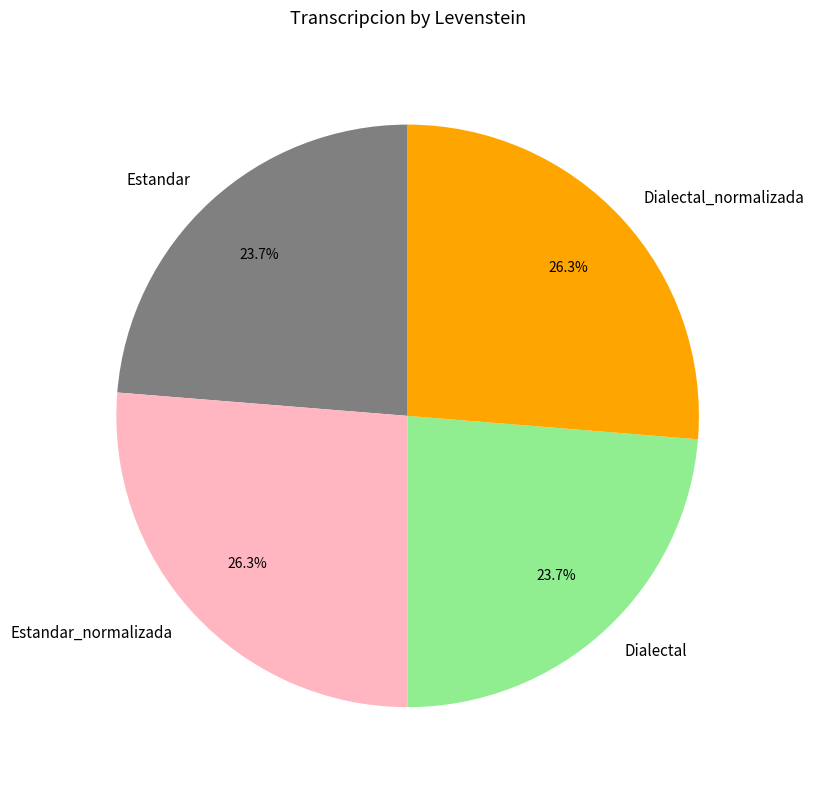

Is Estandar_normalizada the majority of the pie?

No